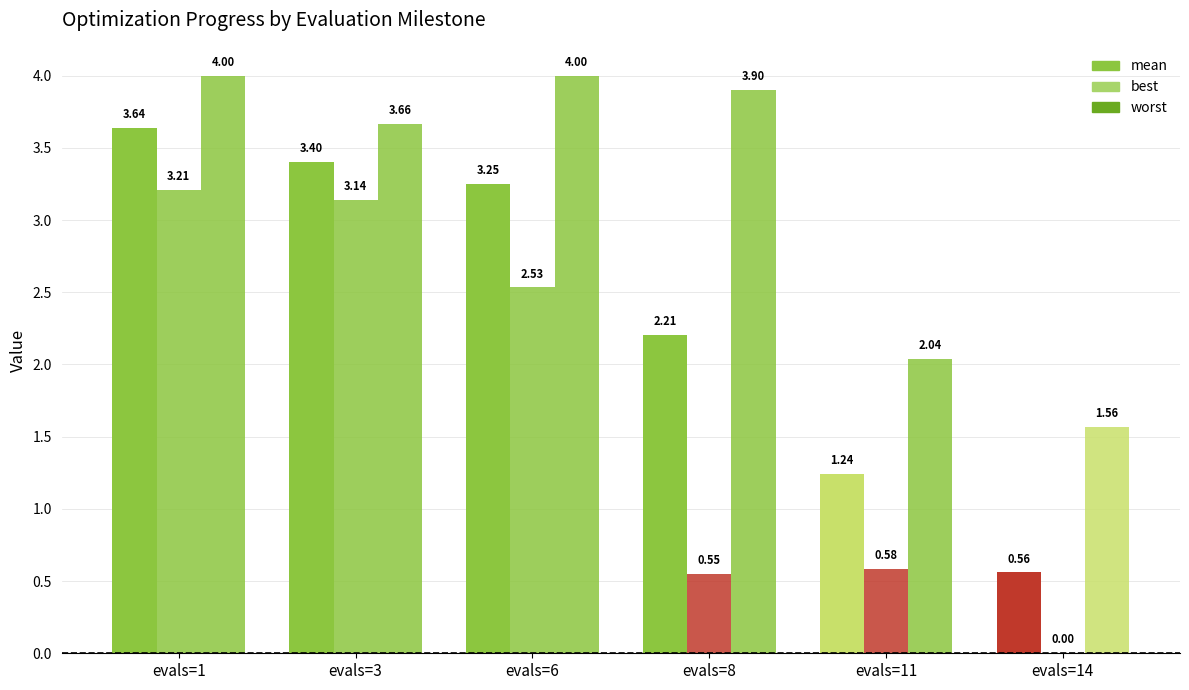

At how many categories does at least one series exceed 2?

5